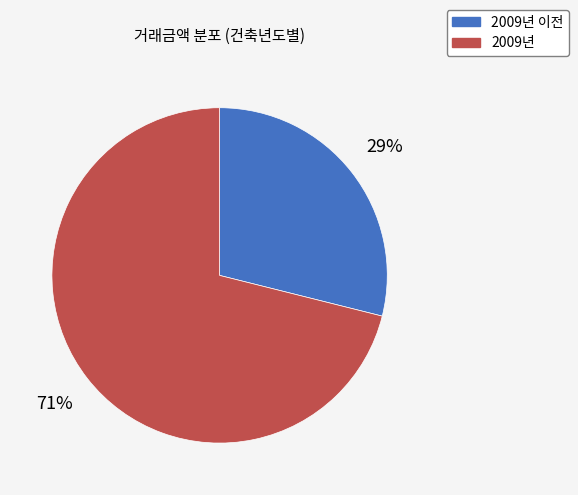

To the nearest percent, what is the average slice percentage?

50%